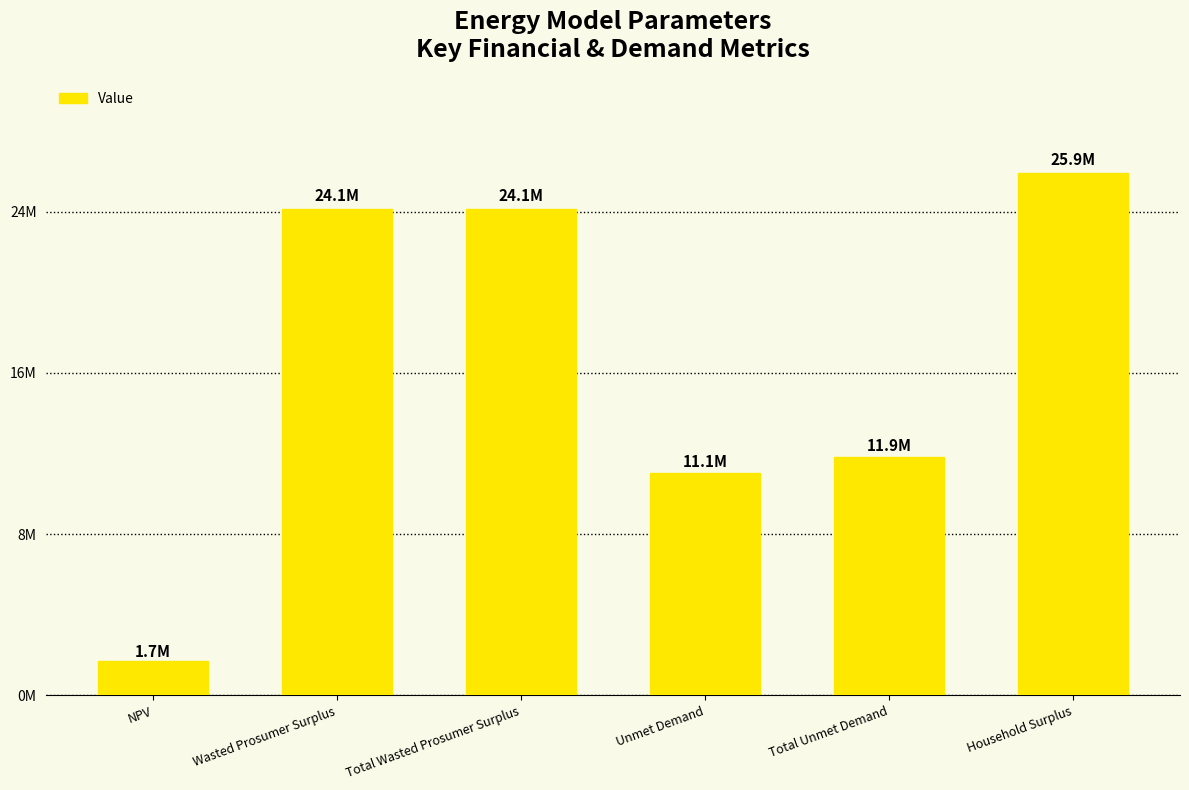

What is the change in value from Total Wasted Prosumer Surplus to Household Surplus?

+1776625.0